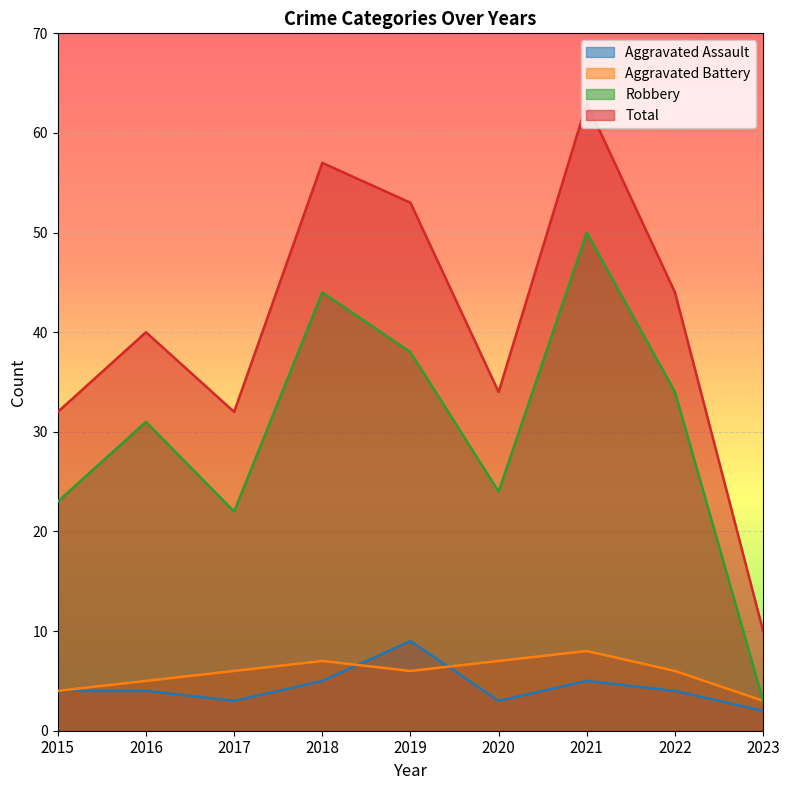

True or false: Robbery and Aggravated Battery intersect in this chart.

False